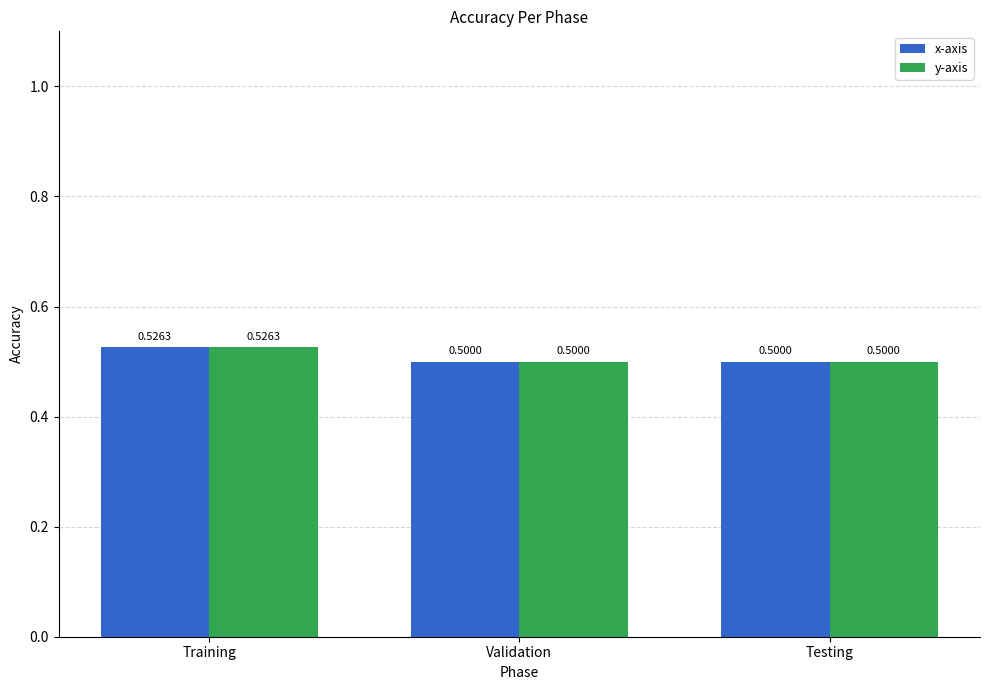

At which label does x-axis reach its peak?

Training